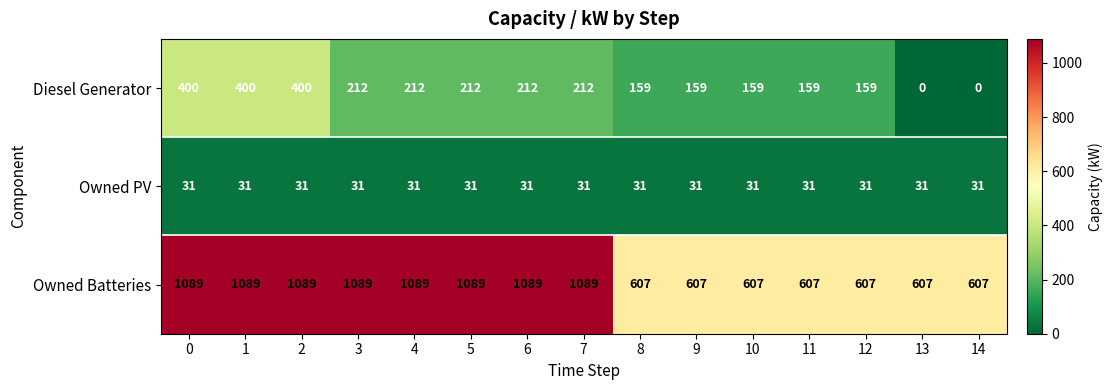

Read the Diesel Generator value at 8.

159